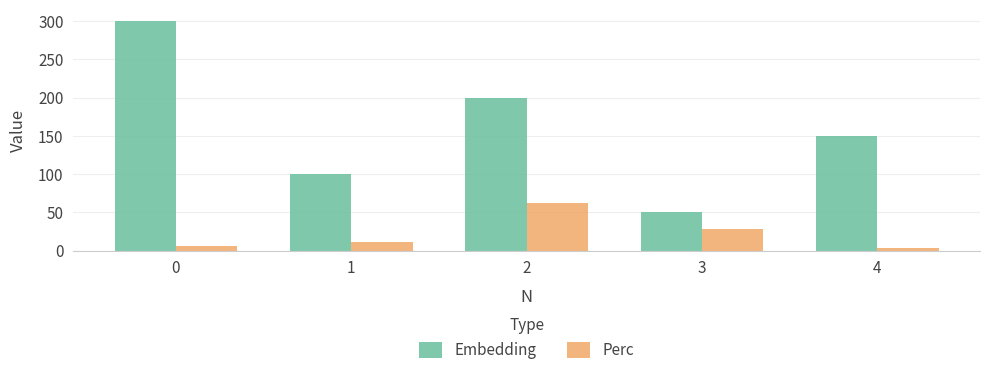

At 1, list the series in order from largest to smallest.

Embedding, Perc